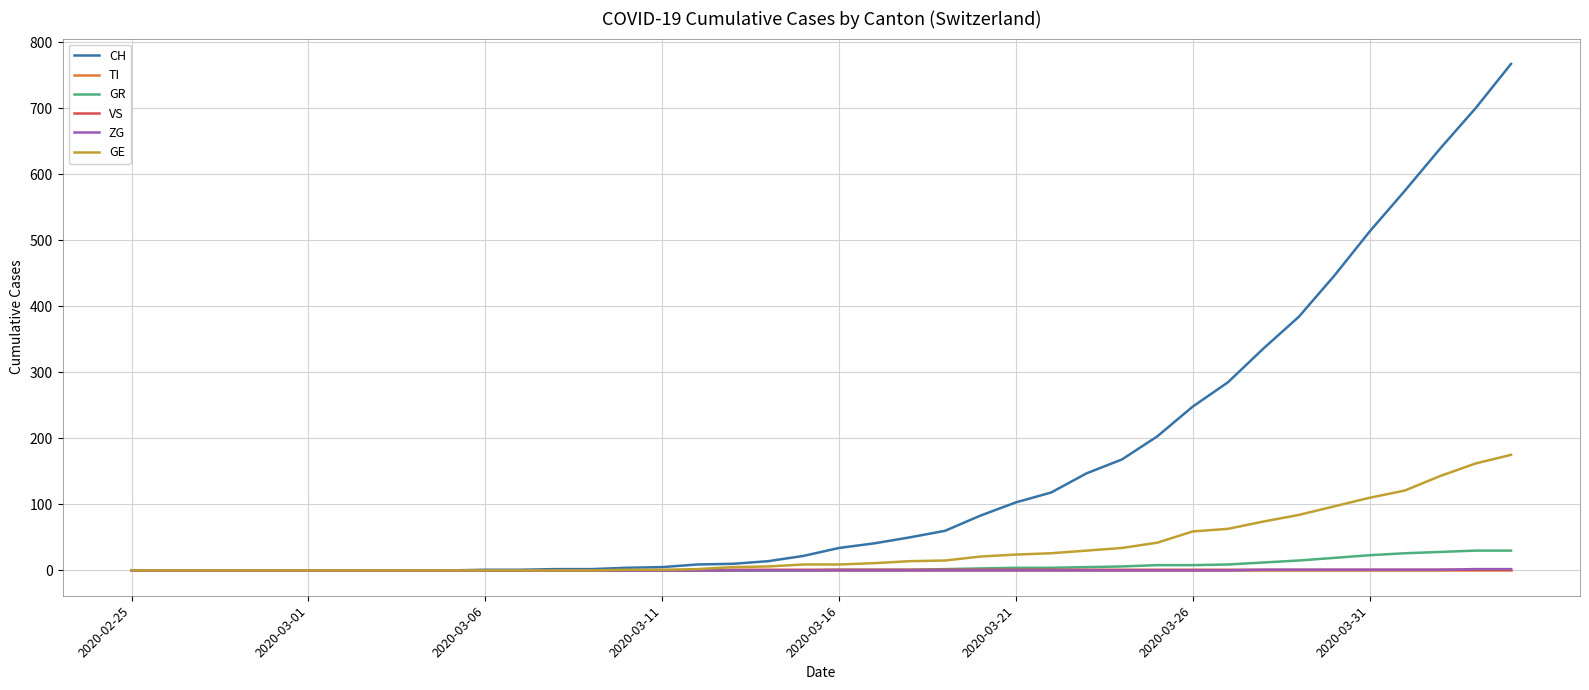

Does the chart display data point markers on the line(s)?

No